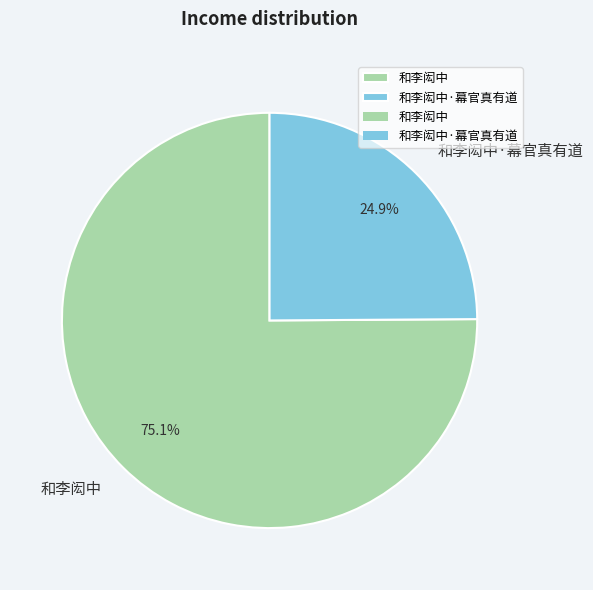

Count the number of slices in the pie.

2